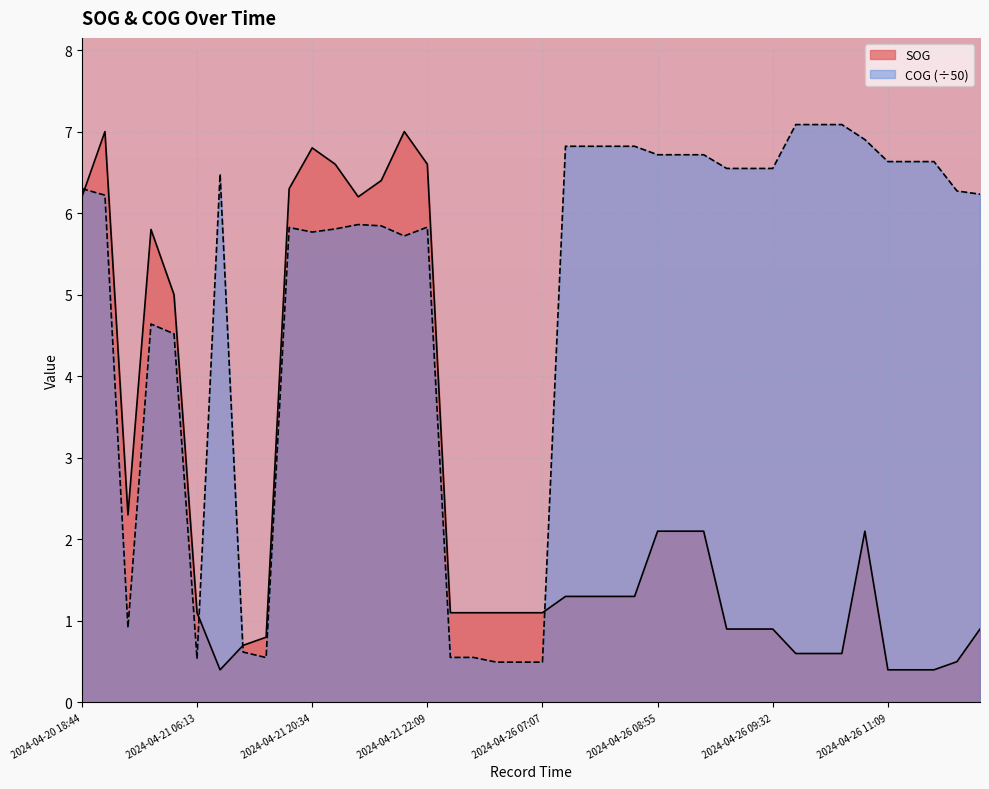

Does the chart display data point markers on the line(s)?

No